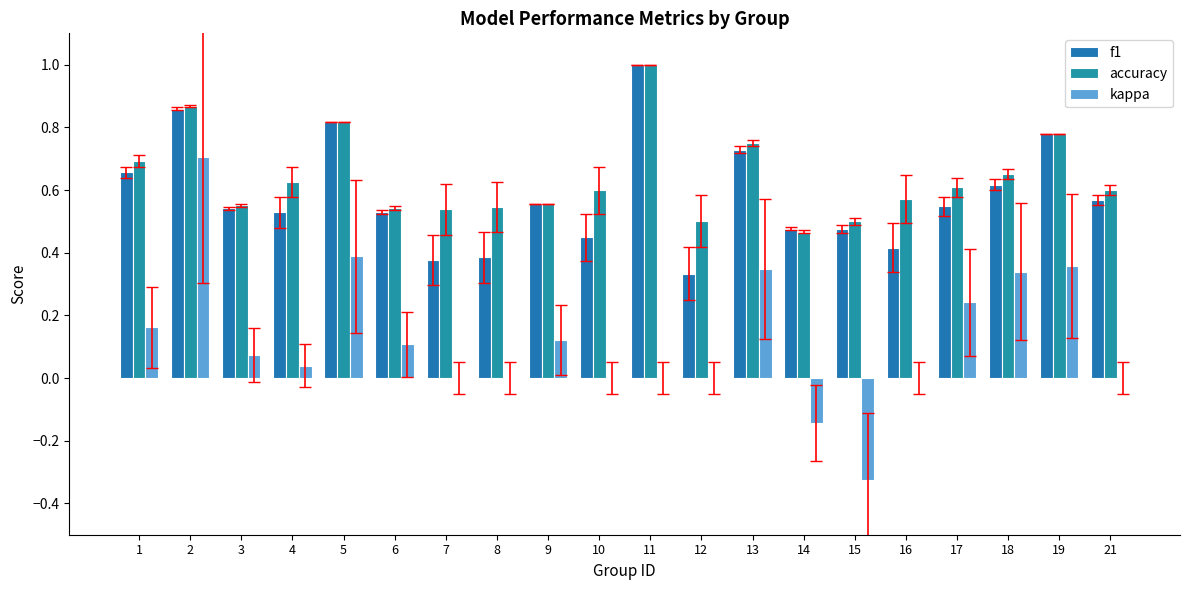

Reading left to right, extract all data points from this chart.

f1: 0.7	0.9	0.5	0.5	0.8	0.5	0.4	0.4	0.6	0.5	1.0	0.3	0.7	0.5	0.5	0.4	0.5	0.6	0.8	0.6
accuracy: 0.7	0.9	0.6	0.6	0.8	0.5	0.5	0.5	0.6	0.6	1.0	0.5	0.8	0.5	0.5	0.6	0.6	0.7	0.8	0.6
kappa: 0.2	0.7	0.1	0.0	0.4	0.1	0.0	0.0	0.1	0.0	0.0	0.0	0.3	-0.1	-0.3	0.0	0.2	0.3	0.4	0.0